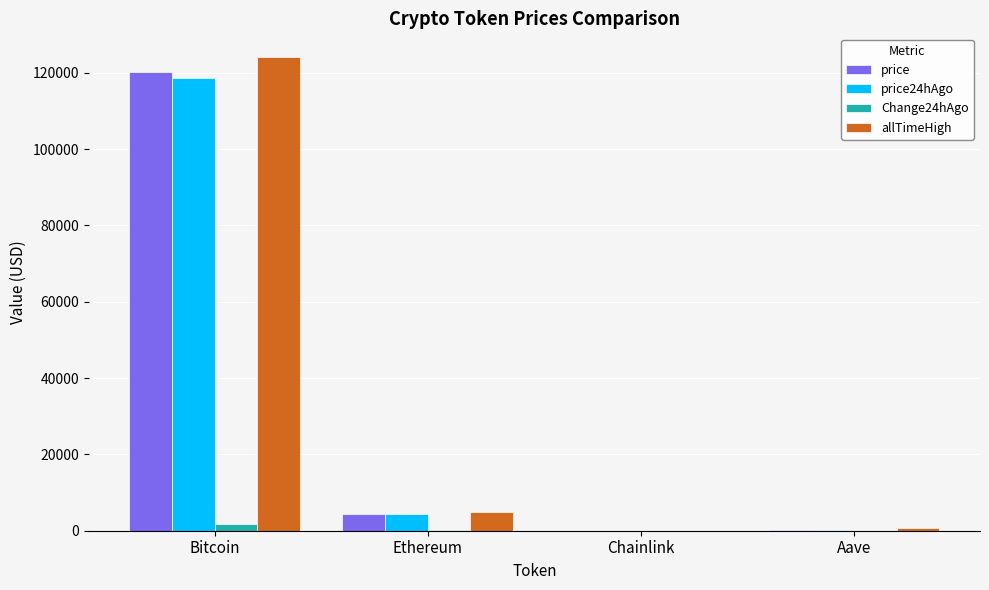

What is the sum of the allTimeHigh values at Bitcoin and Aave?

124789.7